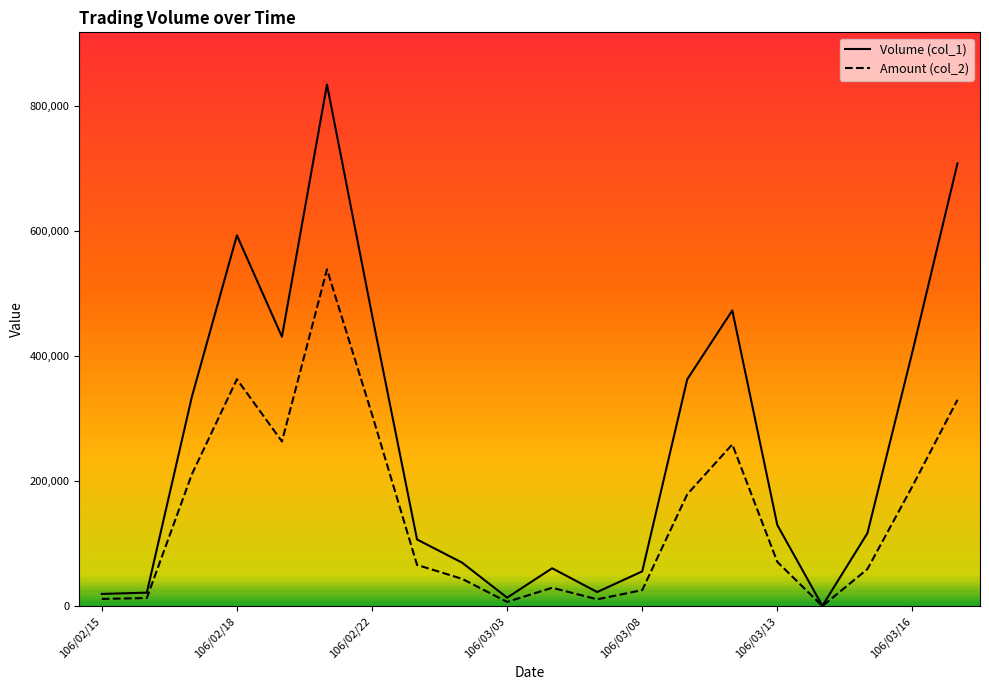

How many lines are shown in the chart?

2